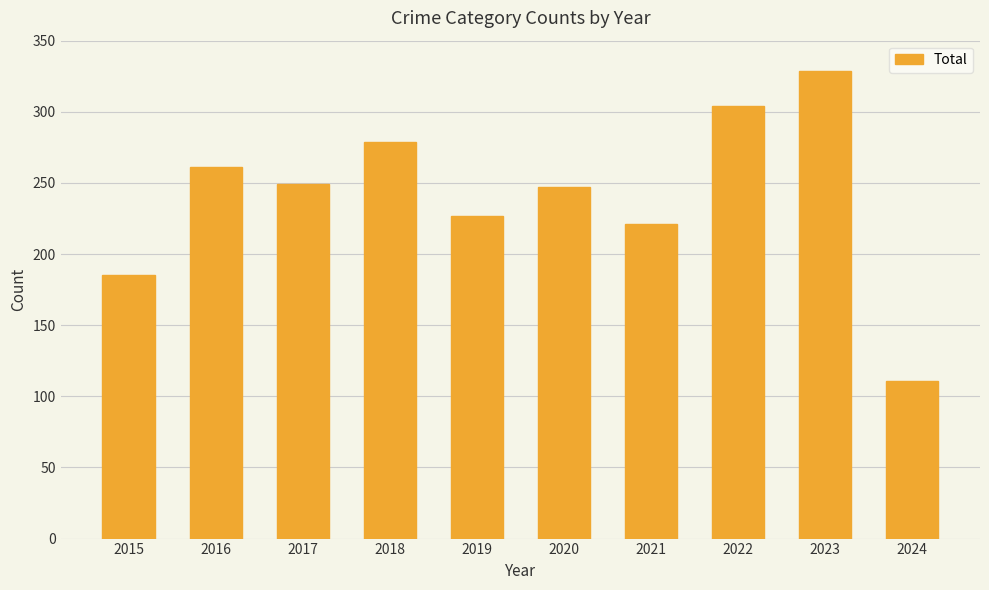

Are the bars grouped side by side (vs. stacked)?

No